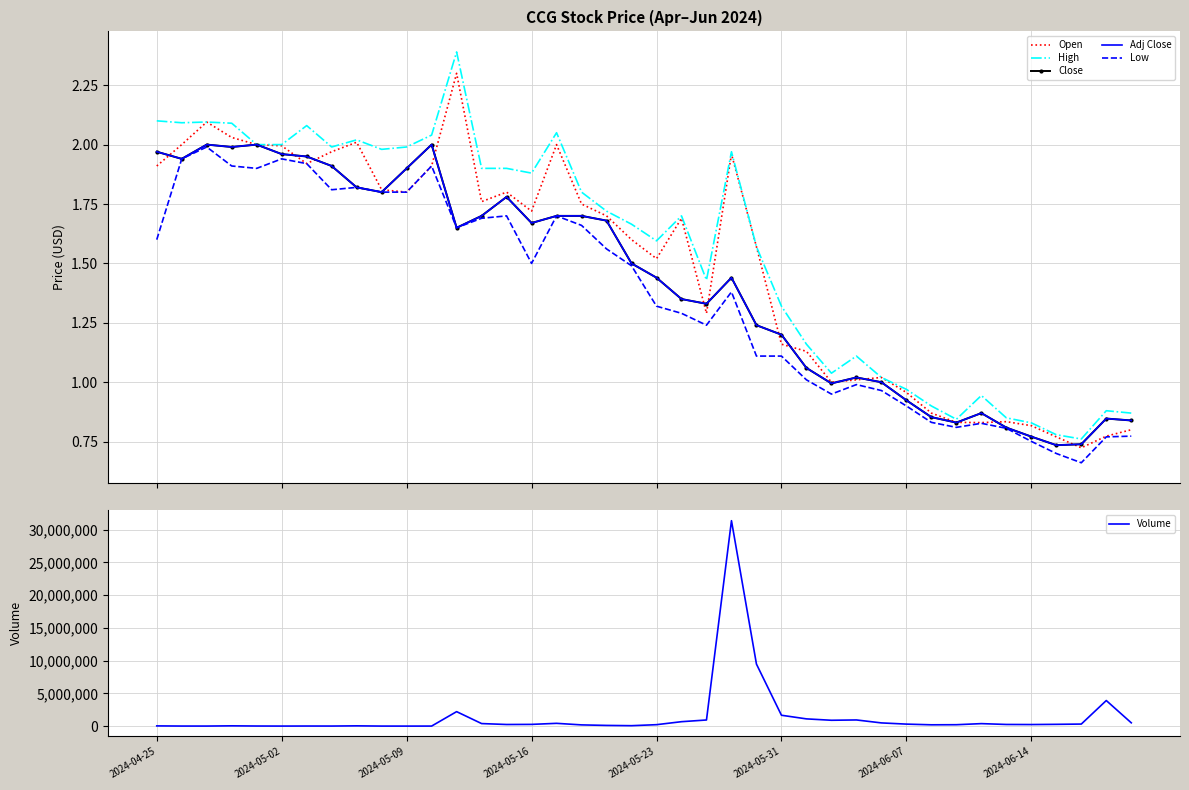

Where does the Adj Close series first go above 1?

2024-04-25